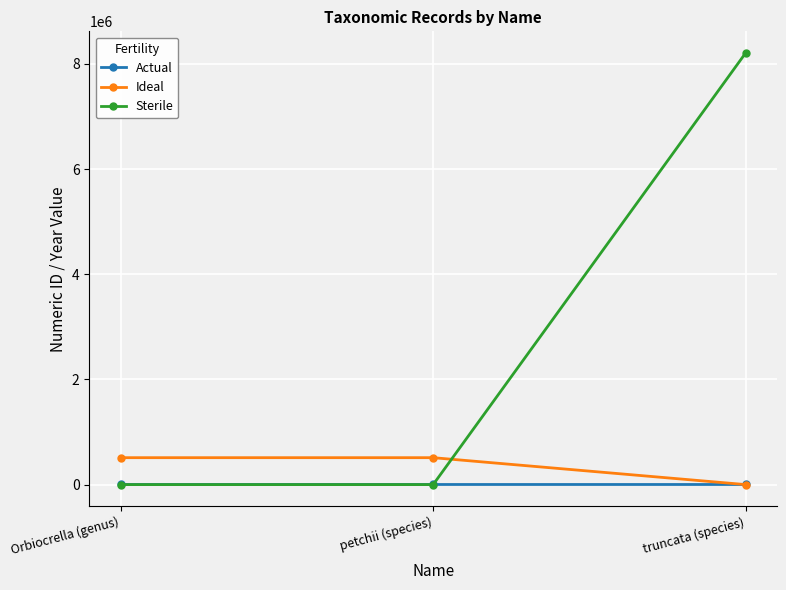

Count the number of data series in this chart.

3